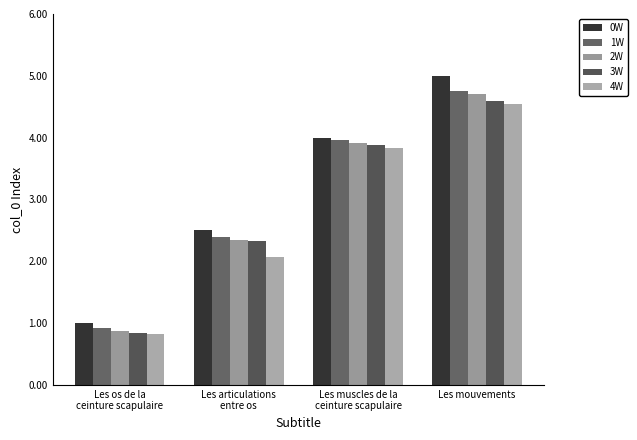

Where is 1W nearest to the value 2?

Les articulations
entre os